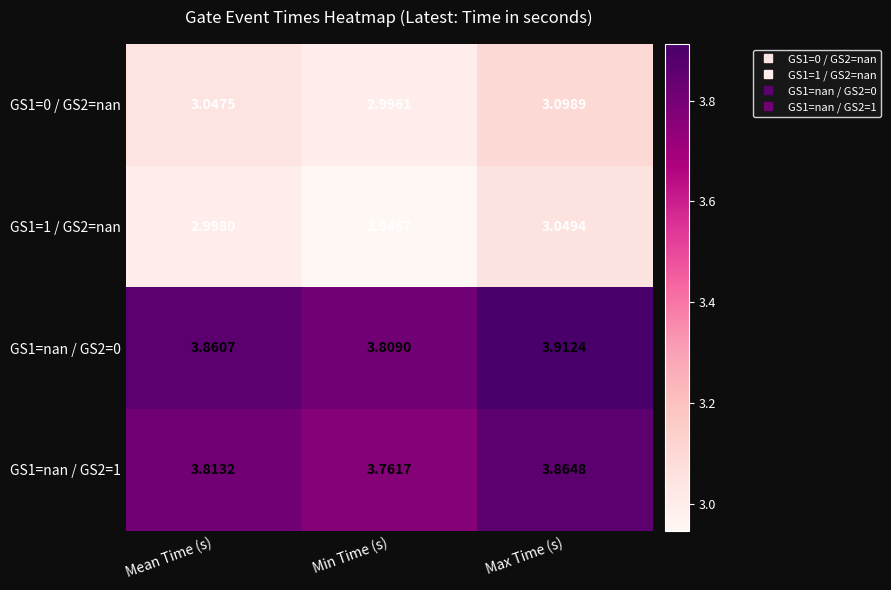

Which category has the lowest value in the GS1=0 / GS2=nan series?

Min Time (s)